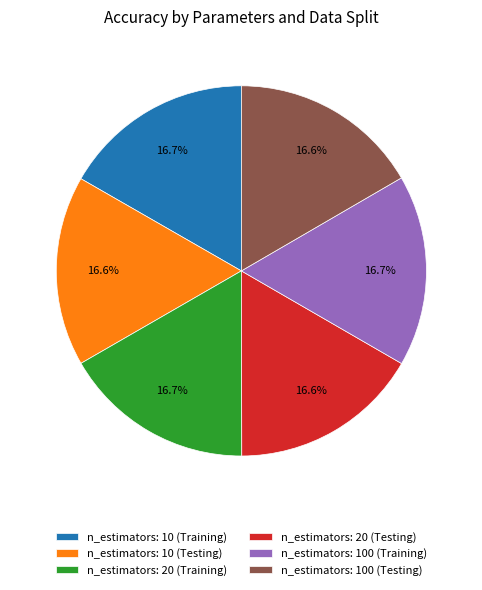

What percentage do n_estimators: 100 (Testing) and n_estimators: 100 (Training) together represent?

33.3%